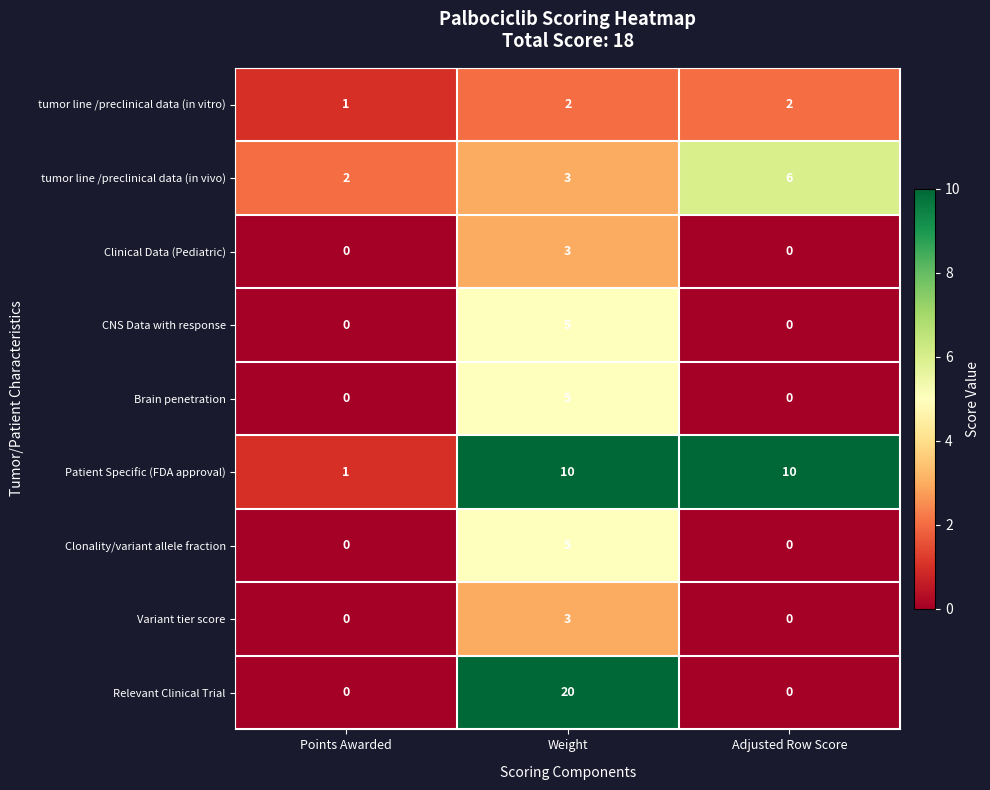

What is the total value across all series at Weight?

56